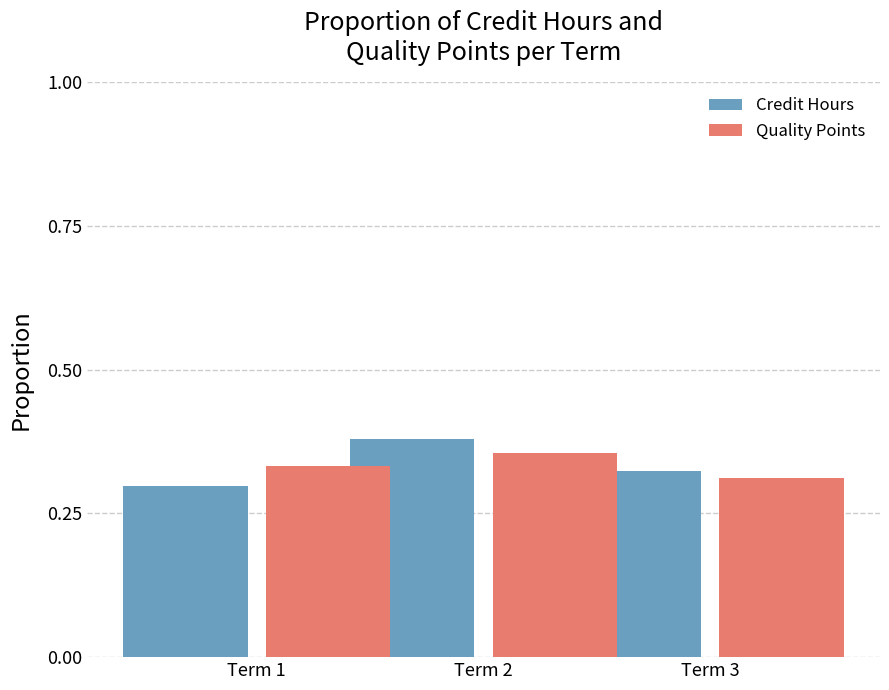

What is the sum of the Quality Points values at Term 2 and Term 1?

0.7